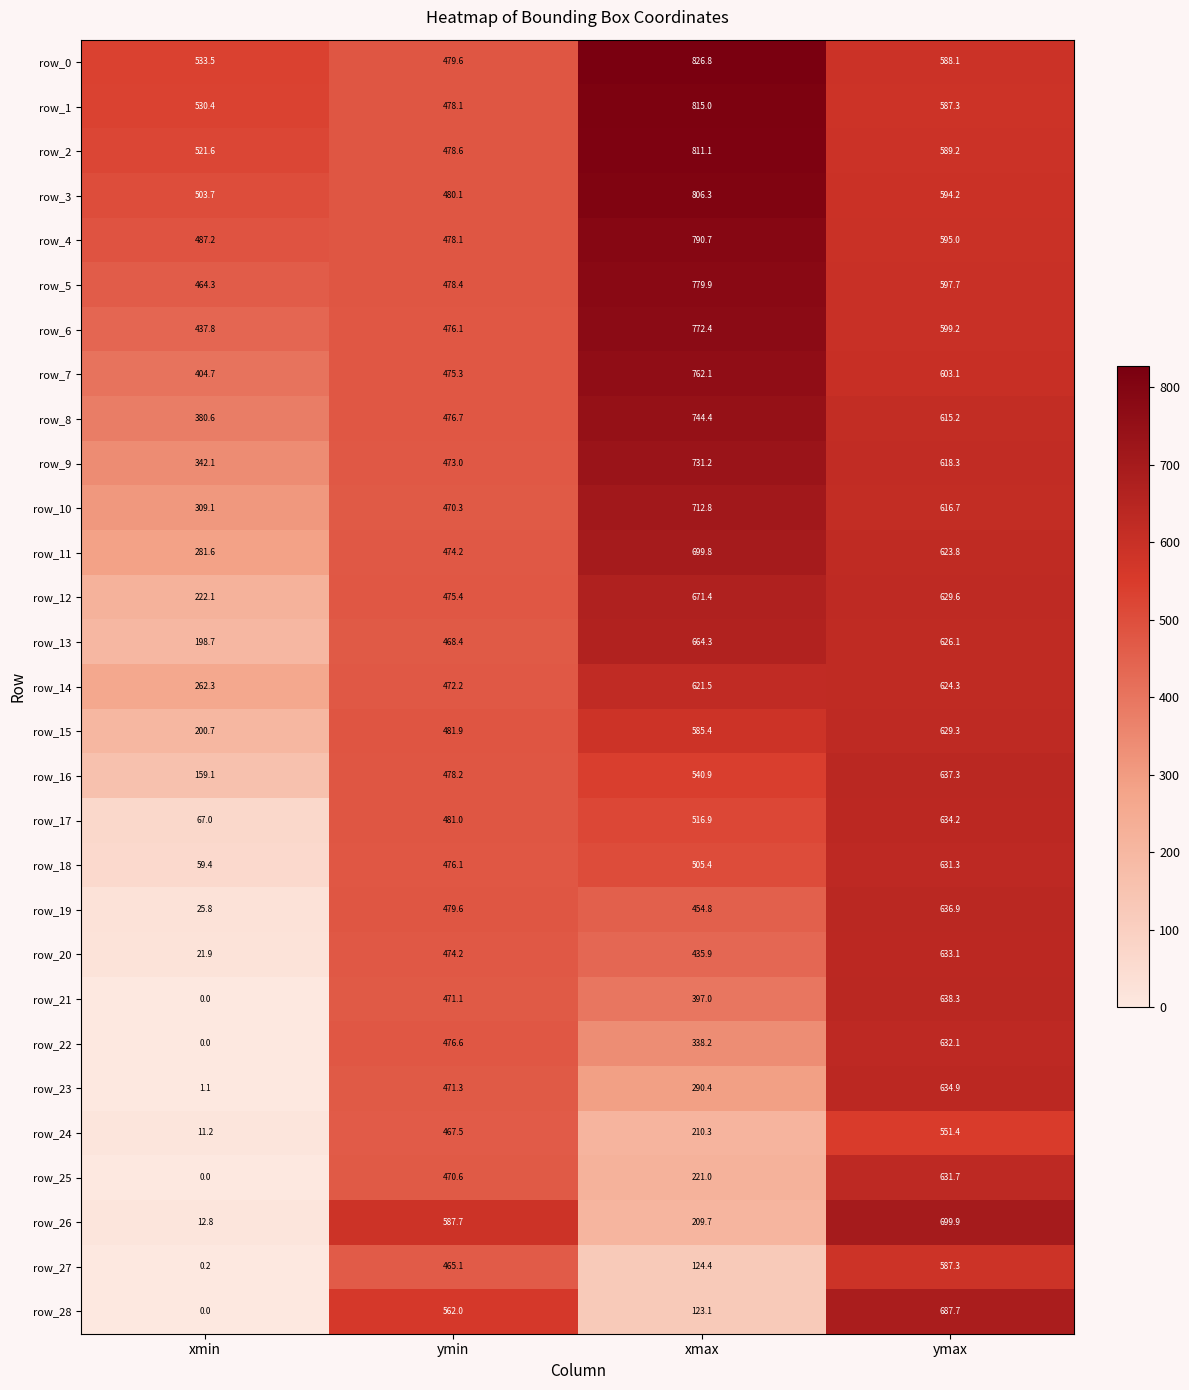

The row_28 series shows 363.6 at ymin. True or false?

False